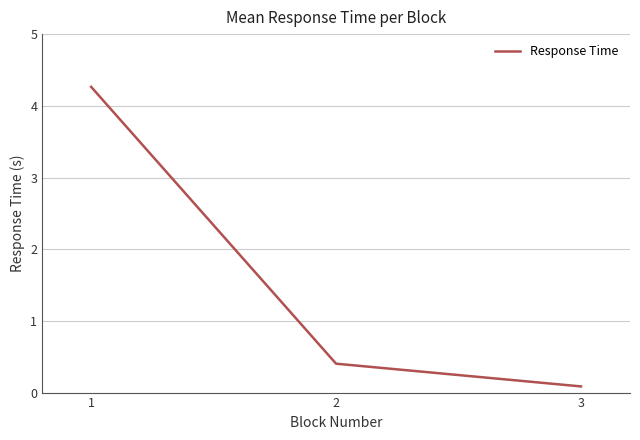

Between 3 and 2, which is larger?

2